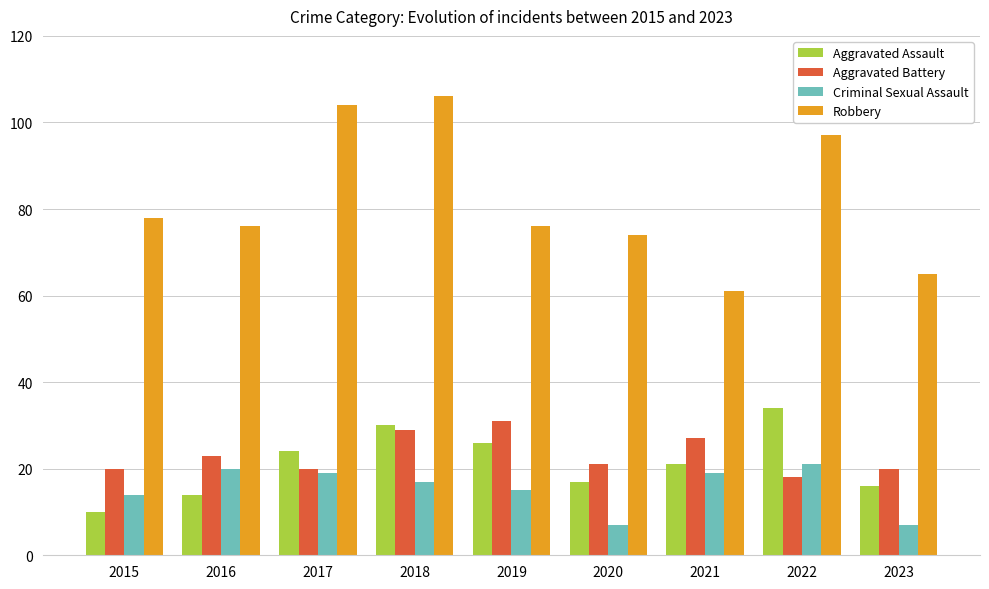

At which label does Criminal Sexual Assault reach its peak?

2022